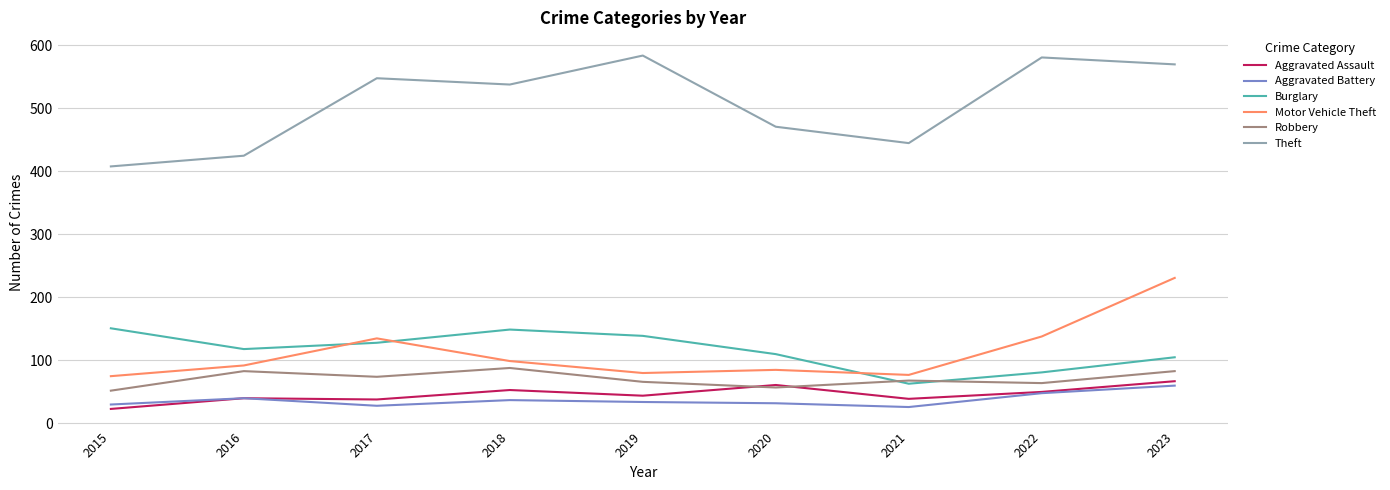

The Robbery series shows 64 at 2022. True or false?

True